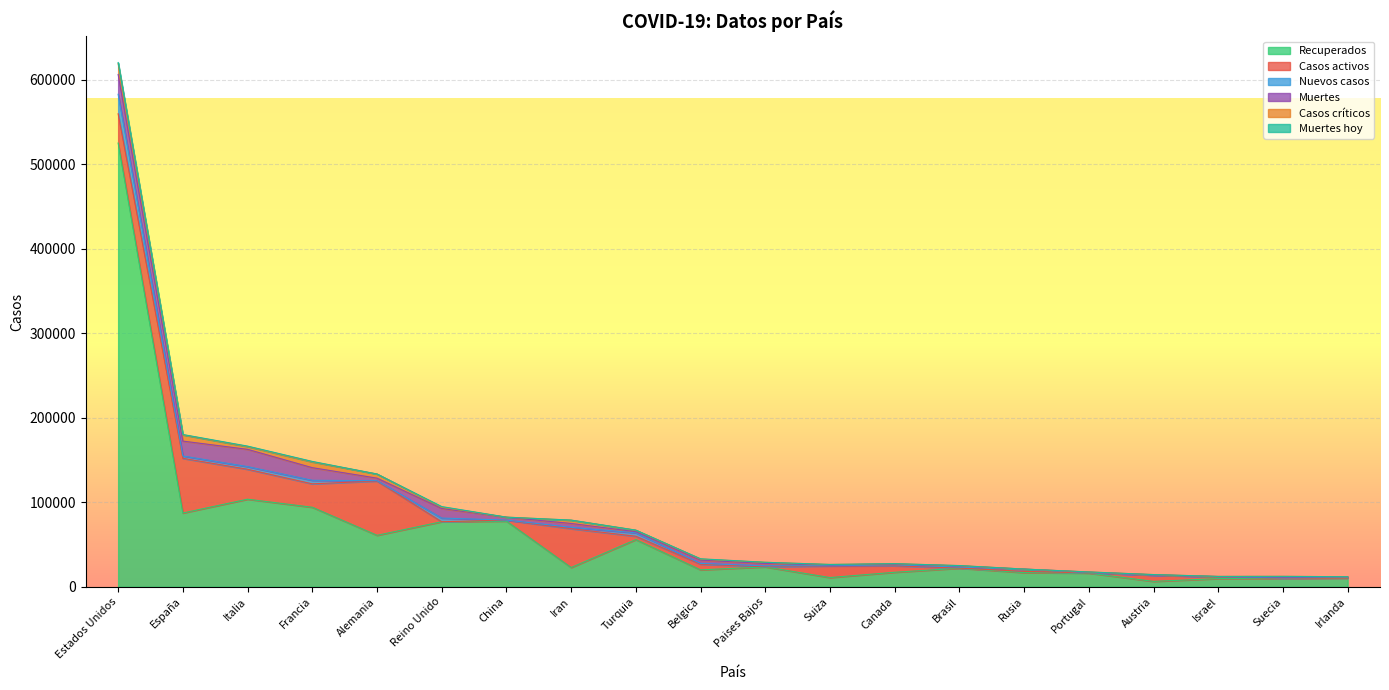

List the series in order of their peak value, highest first.

Recuperados, Casos activos, Muertes, Nuevos casos, Casos críticos, Muertes hoy